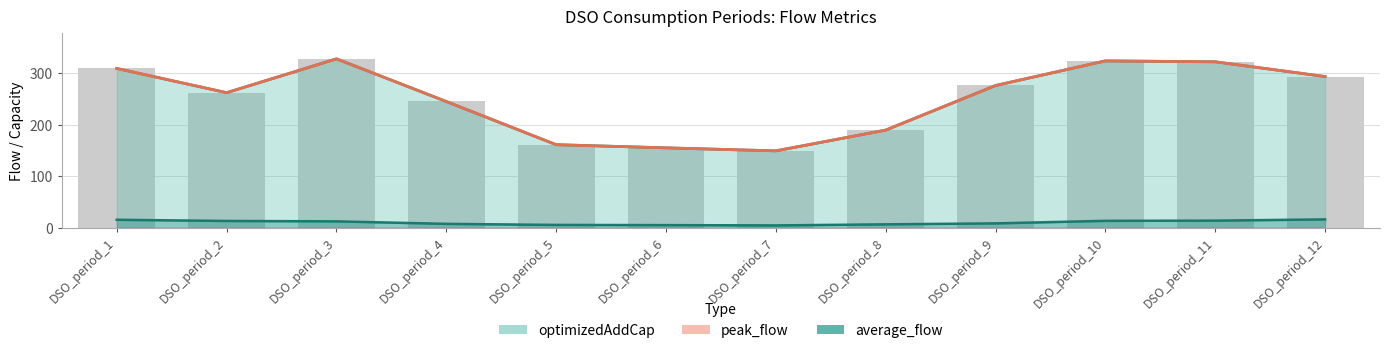

What is the approximate value of peak_flow at DSO_period_4?

244.9